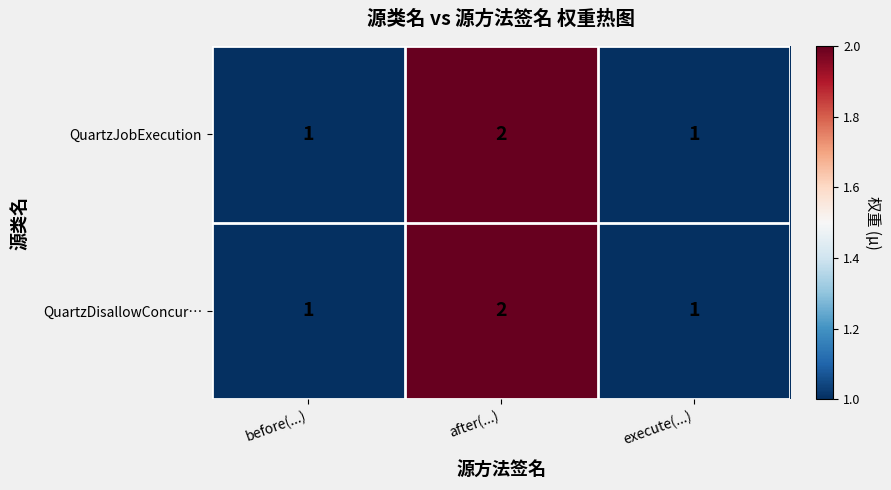

Which category has the highest value in the QuartzDisallowConcur… series?

after(...)